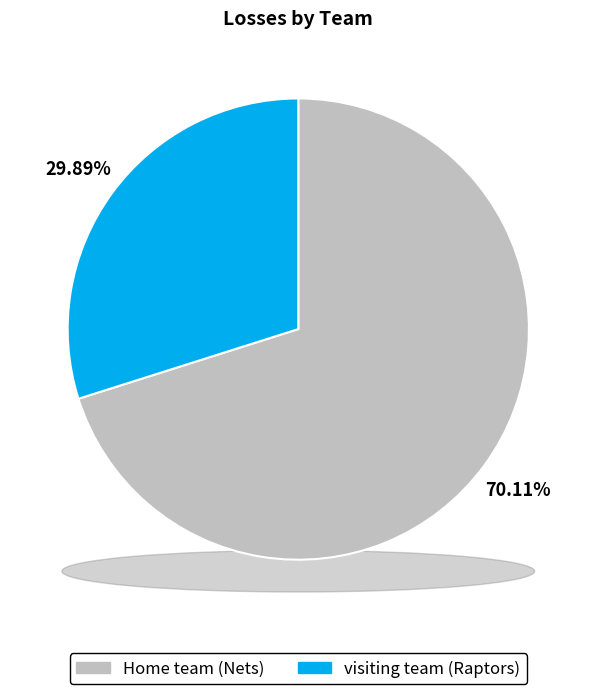

The visiting team (Raptors) slice represents 30% of the pie. True or false?

True